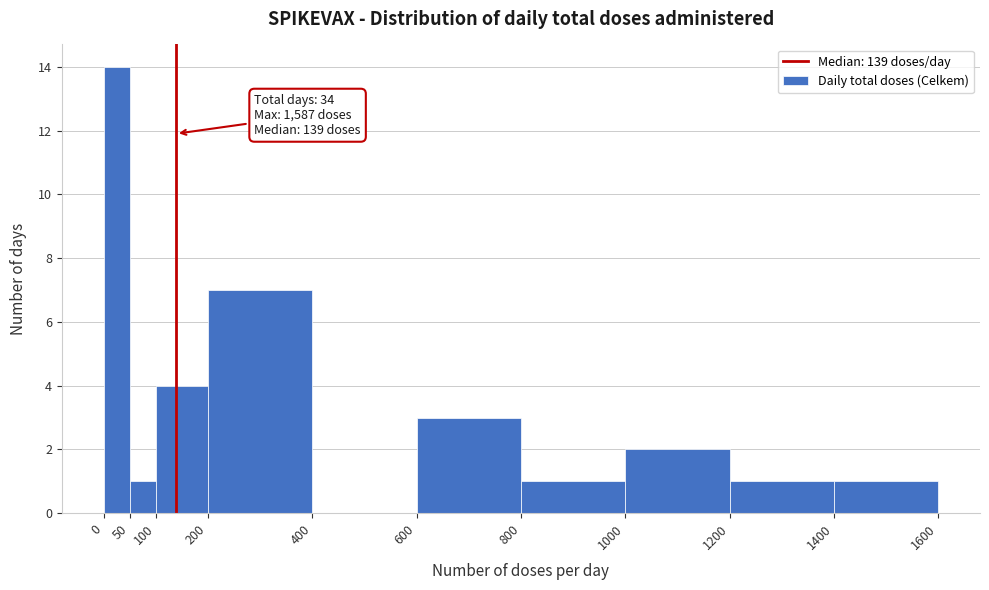

Which range on the x-axis has the tallest bar?

0 to 50